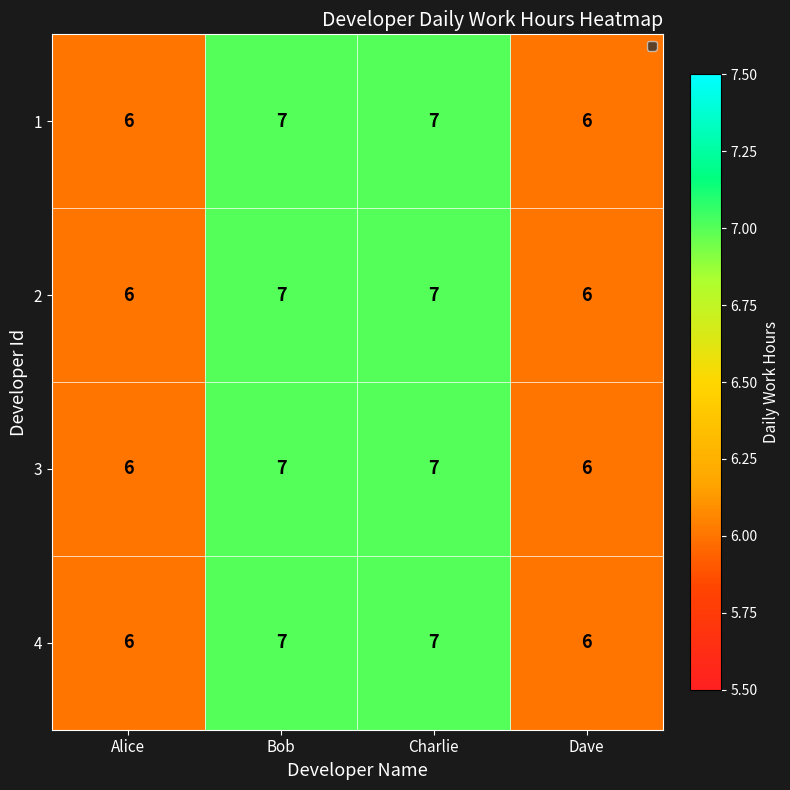

The value of 4 at Bob is 3. True or false?

False